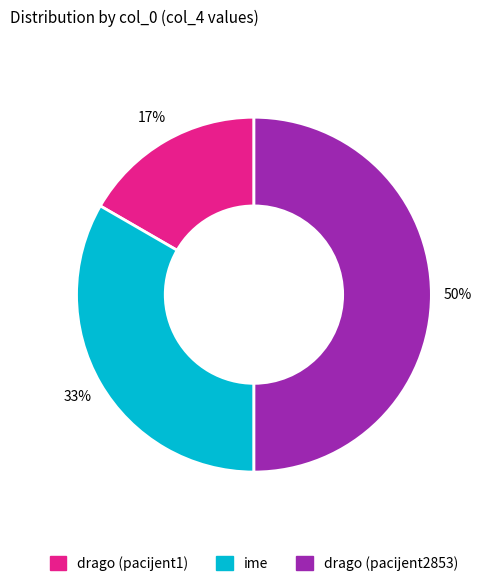

Count the number of slices in the pie.

3